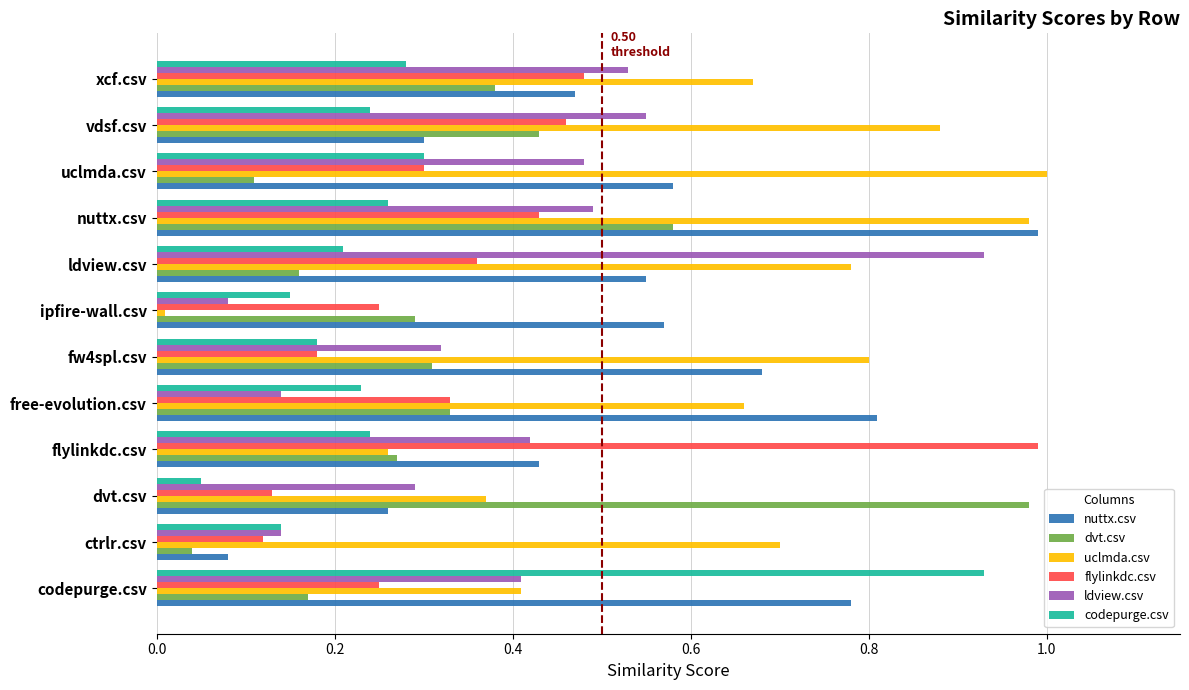

Between ctrlr.csv and ldview.csv, which series saw the biggest shift?

ldview.csv